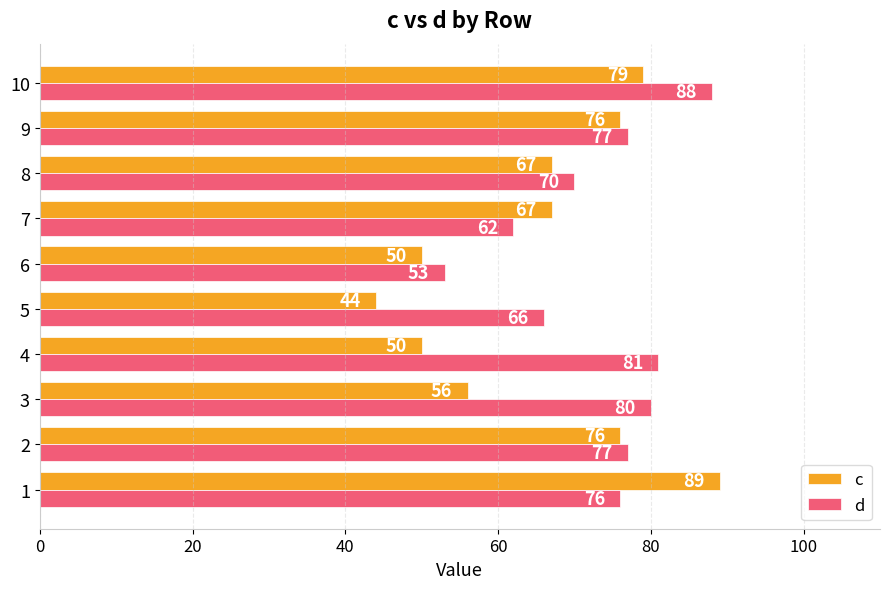

Is the value of d at 4 greater than the value of c at 5?

Yes